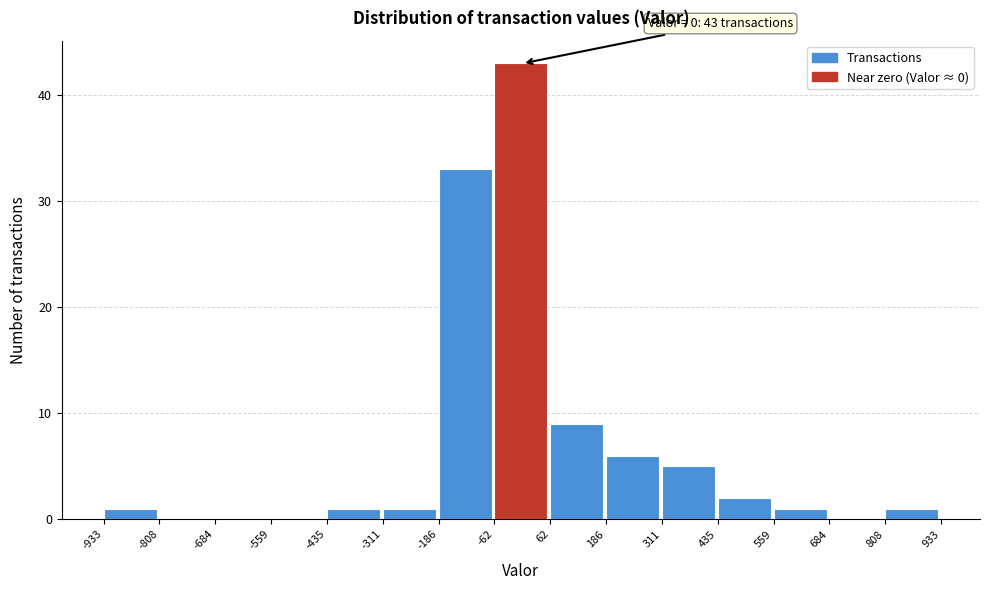

Over which range of the x-axis is the bar tallest?

-62 to 62